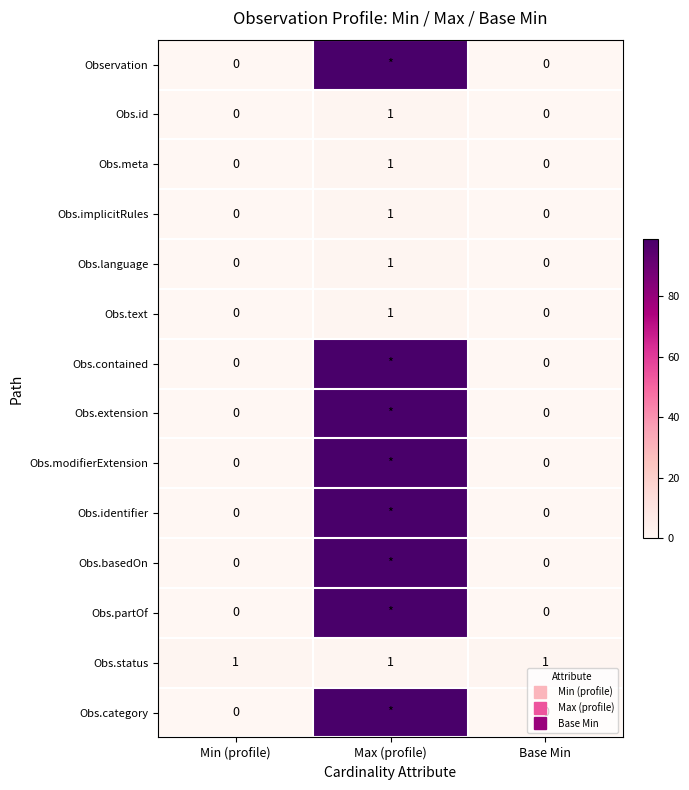

How many Obs.category values are between 0 and 99?

3